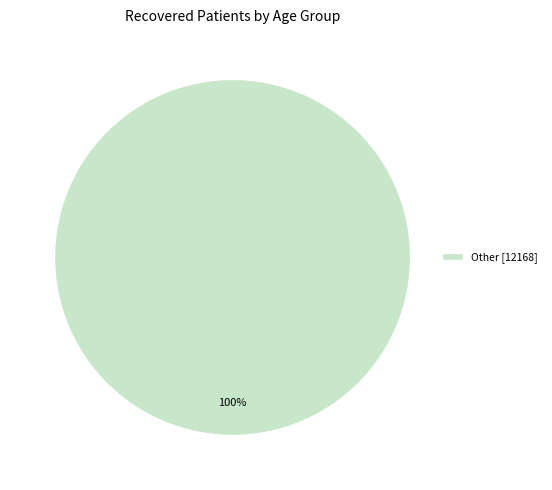

Which category accounts for the majority?

Other [12168]